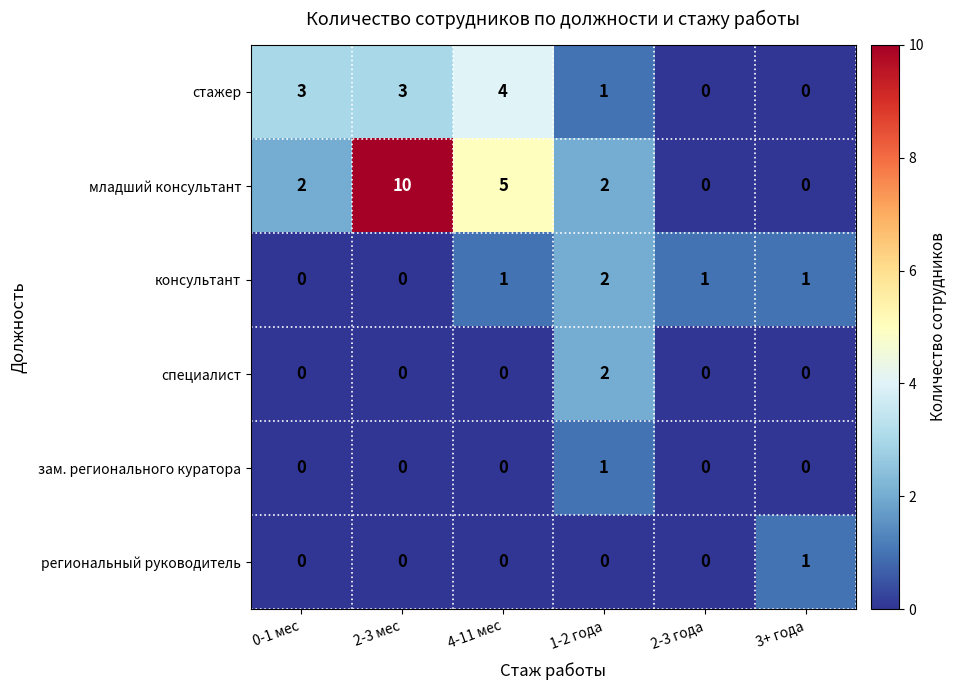

Which label corresponds to the largest value in the chart?

2-3 мес